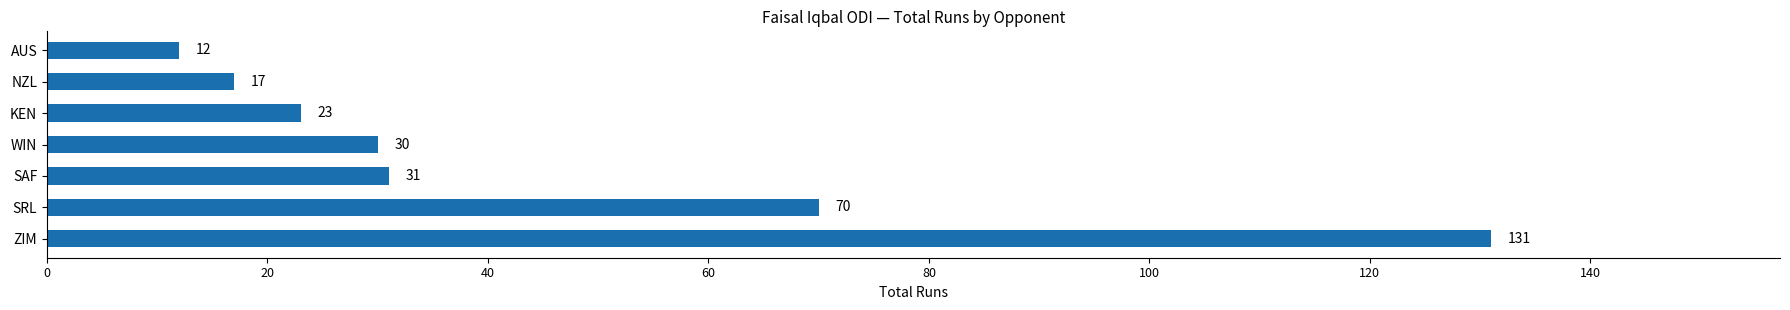

Reading top to bottom, transcribe all the data shown in this chart.

AUS=12	NZL=17	KEN=23	WIN=30	SAF=31	SRL=70	ZIM=131